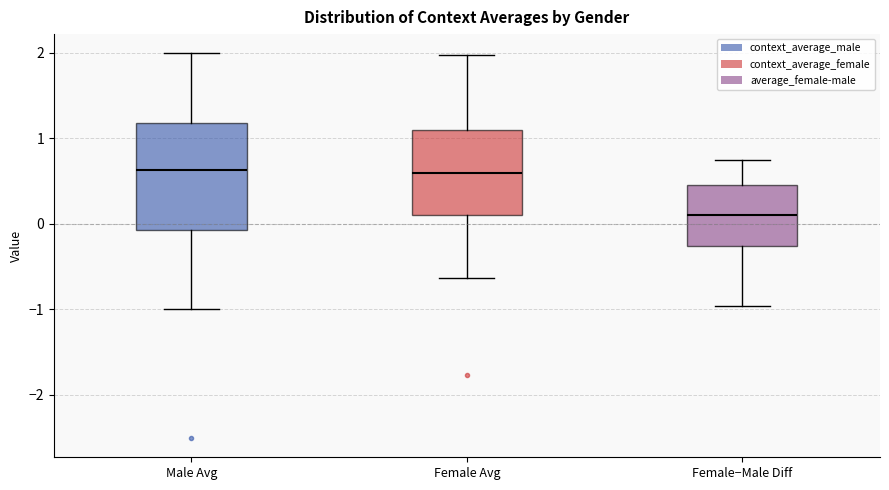

Where does the median line of the box for Female−Male Diff sit on the y-axis? The values are not printed on the chart, so give them approximately, as read against the axis.

0.1